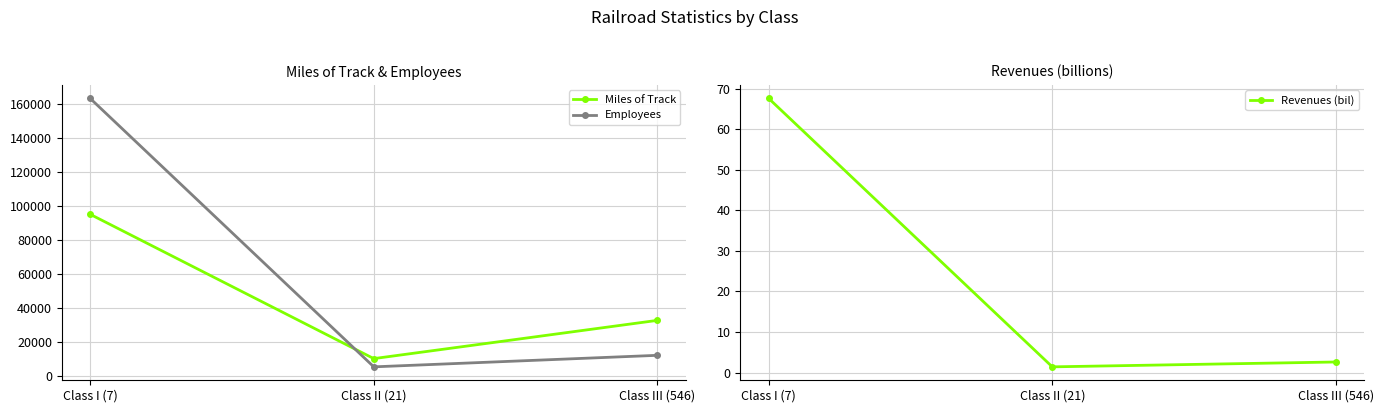

At how many categories does at least one series exceed 62695?

1